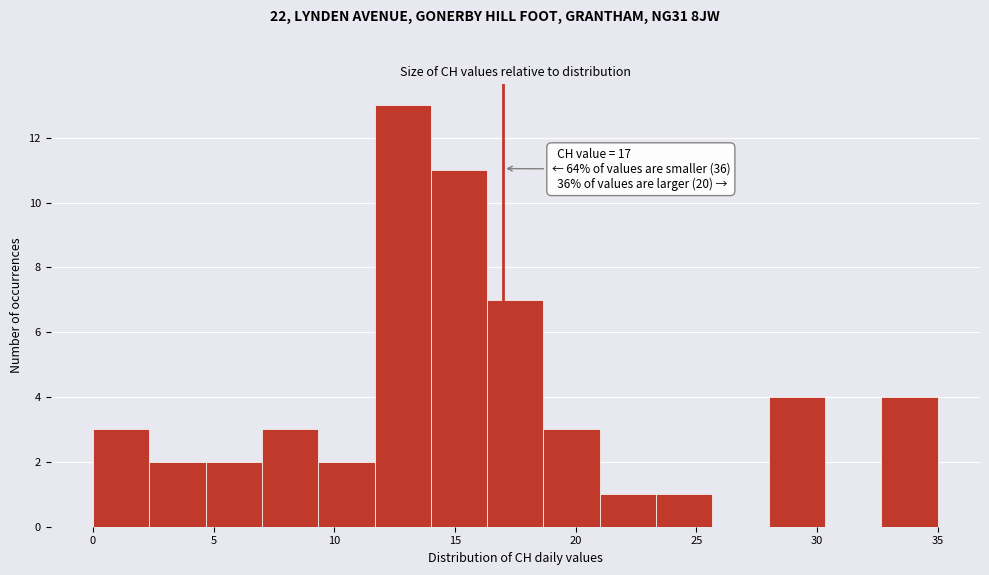

Over which range of the x-axis is the bar tallest?

11.5 to 14.0